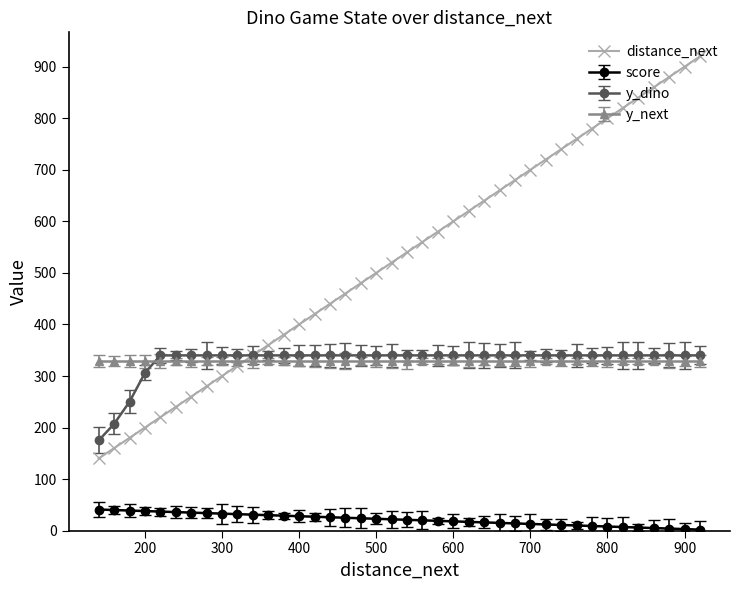

True or false: the data has more than 1 interior local peaks.

False